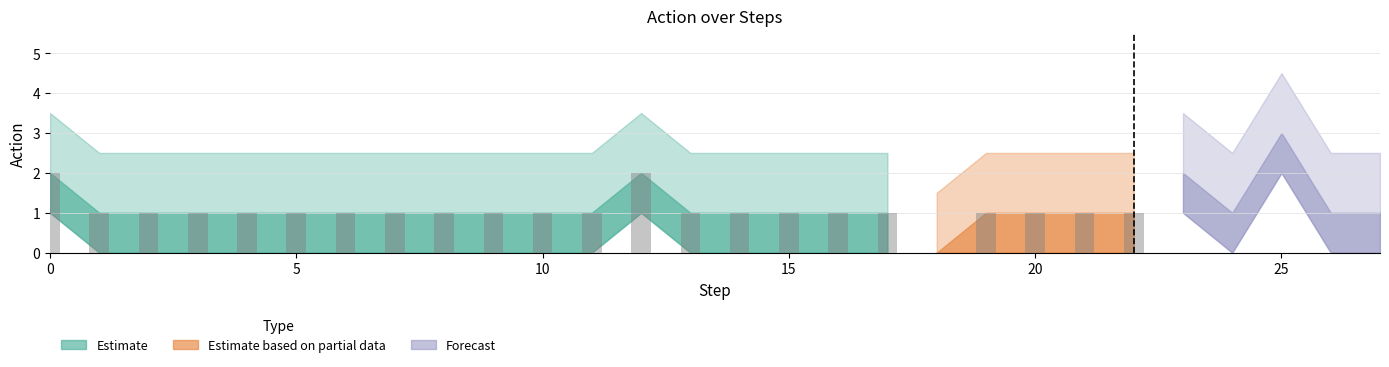

Reading left to right, extract all data points from this chart.

0=2	1=1	2=1	3=1	4=1	5=1	6=1	7=1	8=1	9=1	10=1	11=1	12=2	13=1	14=1	15=1	16=1	17=1	18=0	19=1	20=1	21=1	22=1	23=2	24=1	25=3	26=1	27=1